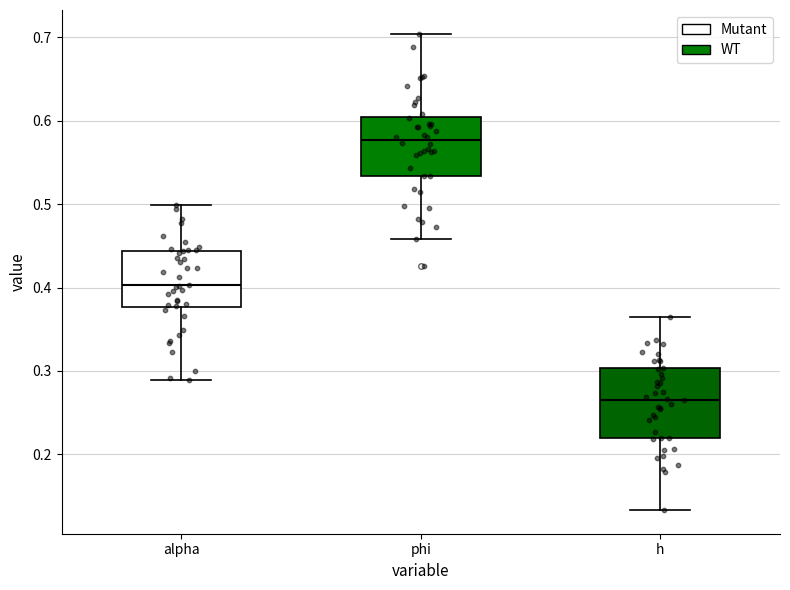

Comparing the boxes themselves (not the whiskers), which one is the tallest?

h